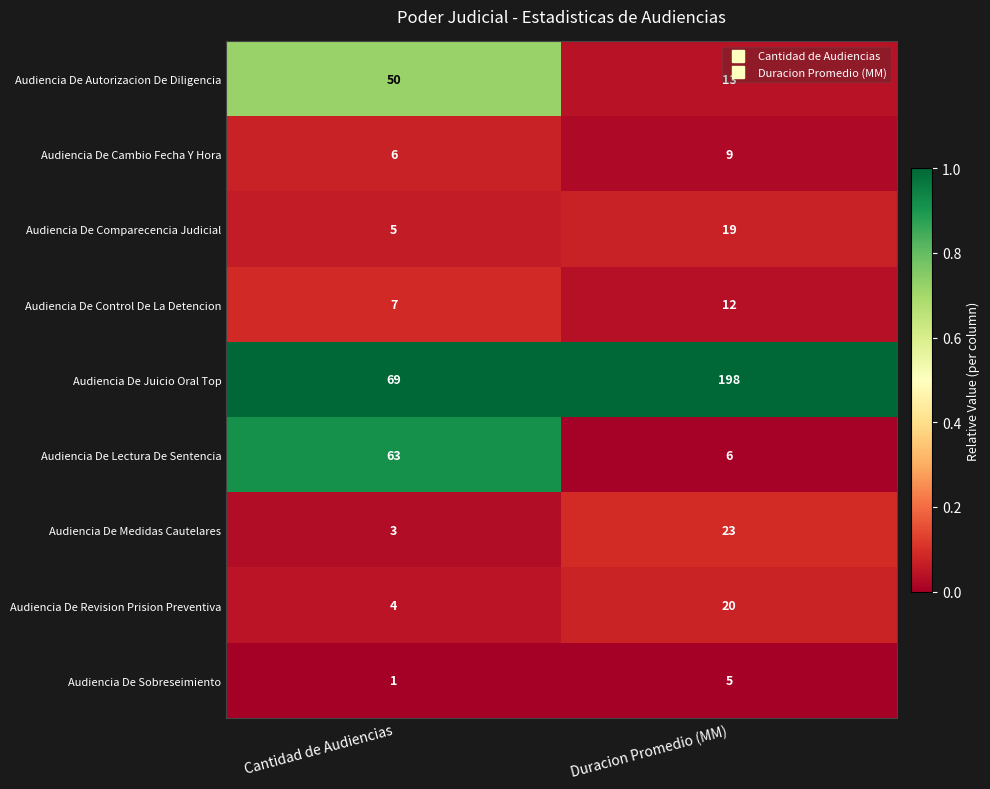

List the labels in order of Audiencia De Lectura De Sentencia value, largest first.

Cantidad de Audiencias, Duracion Promedio (MM)